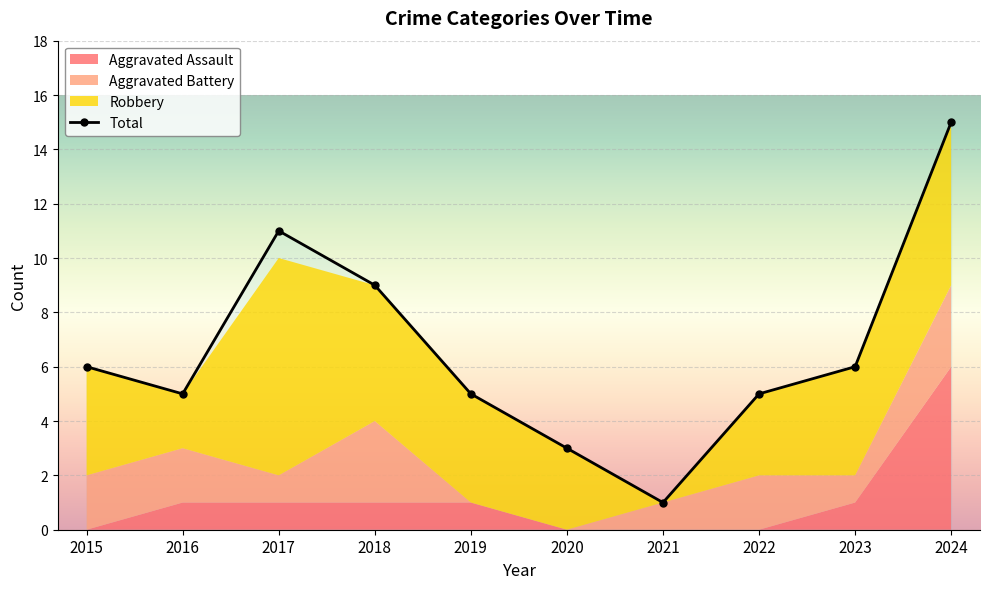

Which category has the highest value across all series?

2024